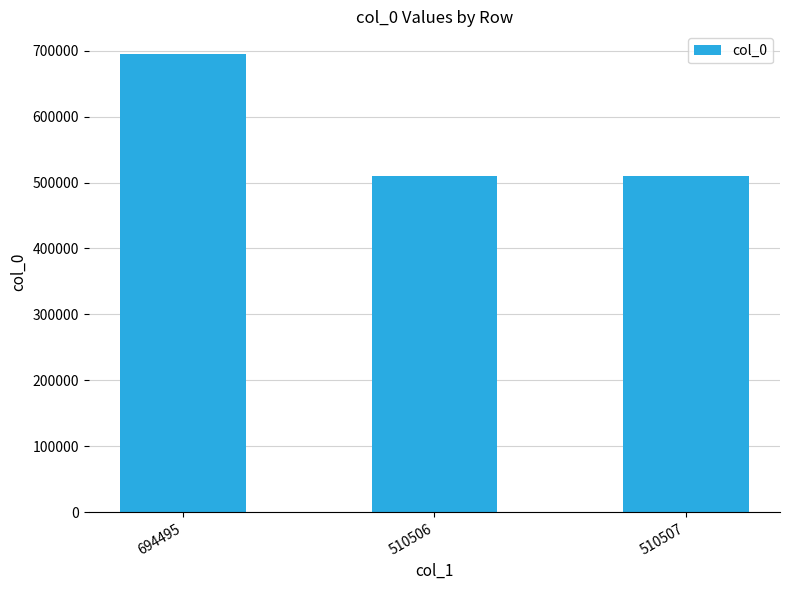

At which label is the value closest to 602500?

510507